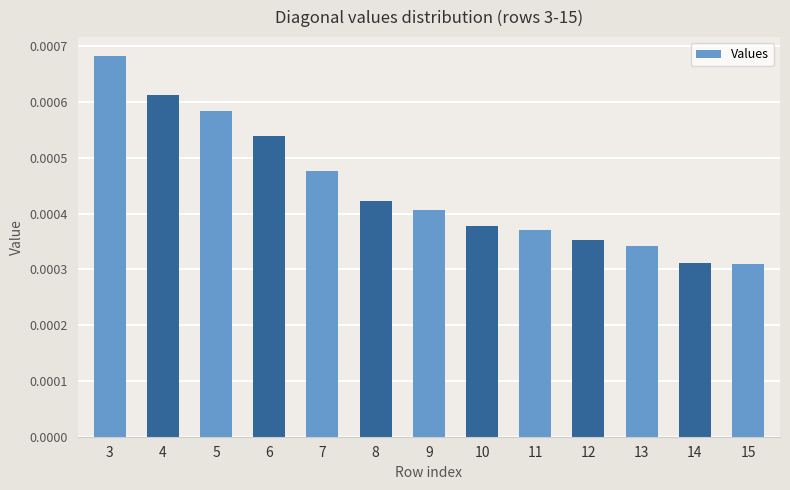

How many values are between 0 and 1?

13